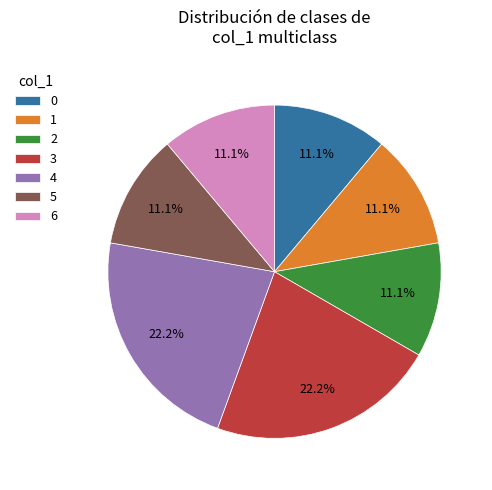

Between 6 and 3, which is larger?

3